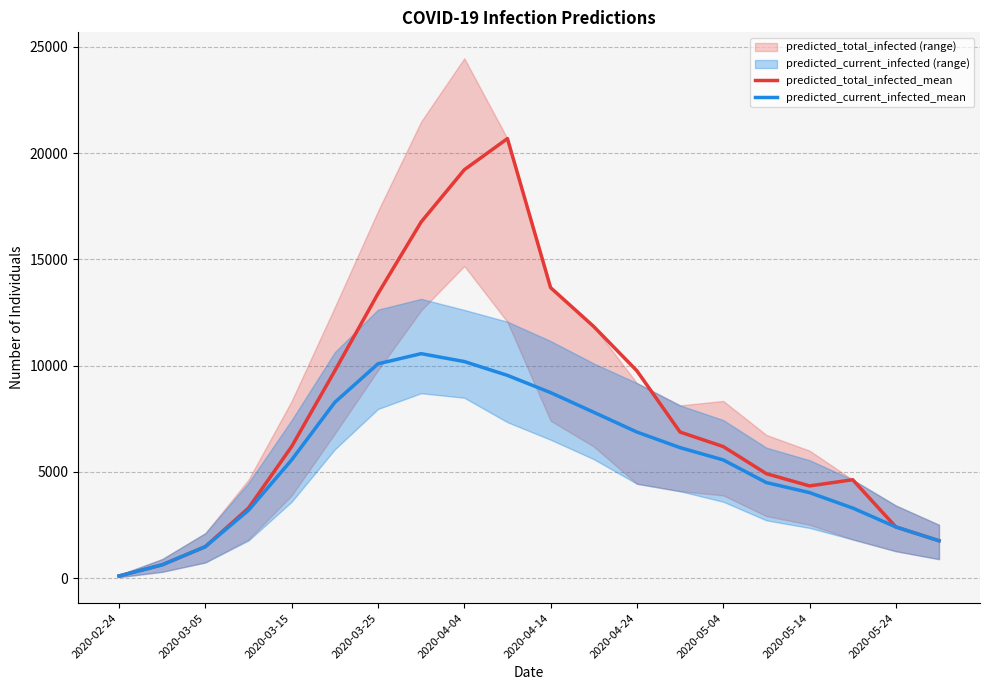

Reading left to right, extract all data points from this chart.

predicted_total_infected_mean: 105	629	1483	3300	6193	9756	13384	16756	19213	20680	13669	11838	9756	6875	6193	4917	4341	4632	2411	1762
predicted_current_infected_mean: 105	629	1483	3195	5564	8273	10084	10563	10192	9542	8731	7807	6875	6142	5564	4498	4026	3300	2411	1762